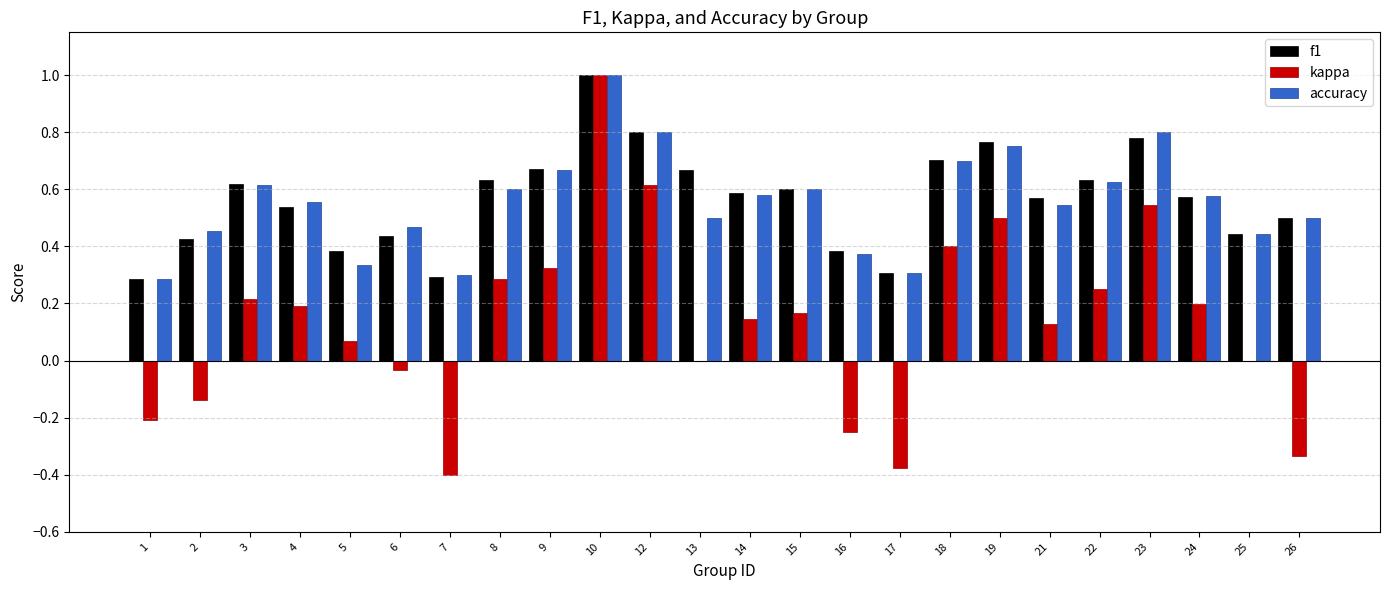

Which series changed the most between 5 and 24?

accuracy